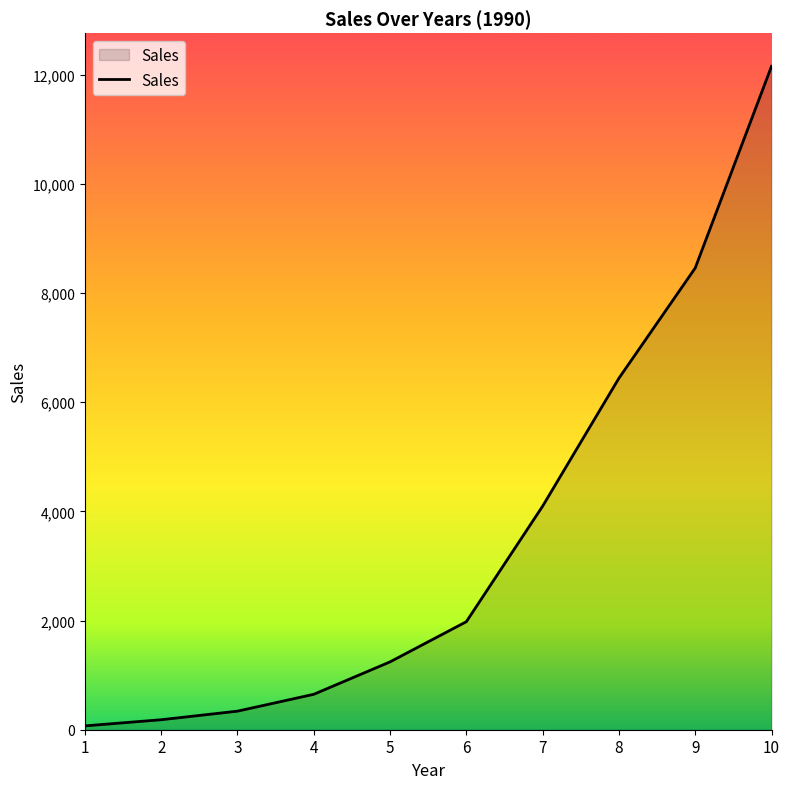

How many lines are shown in the chart?

1